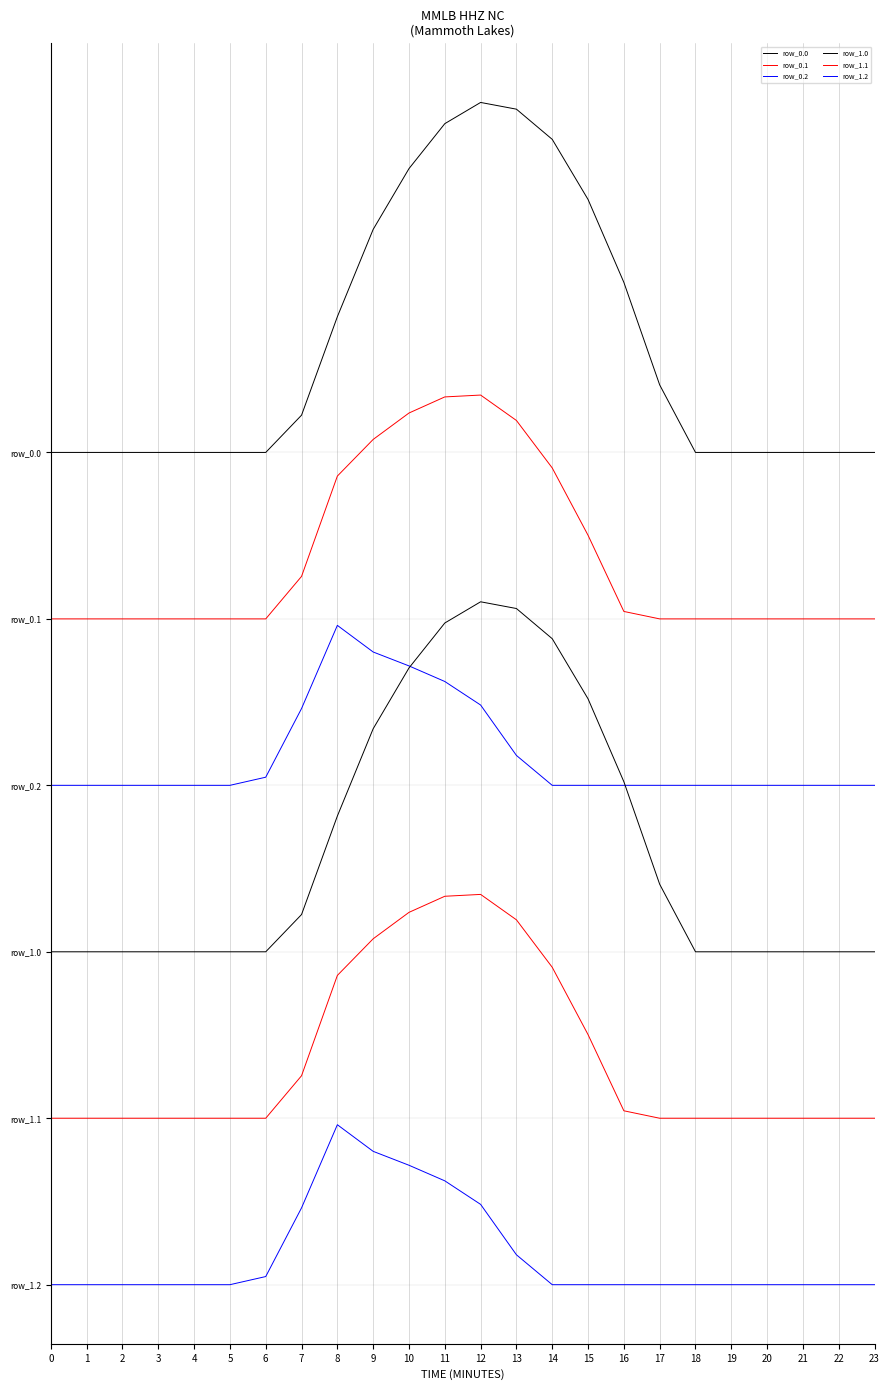

Does the chart display data point markers on the line(s)?

No